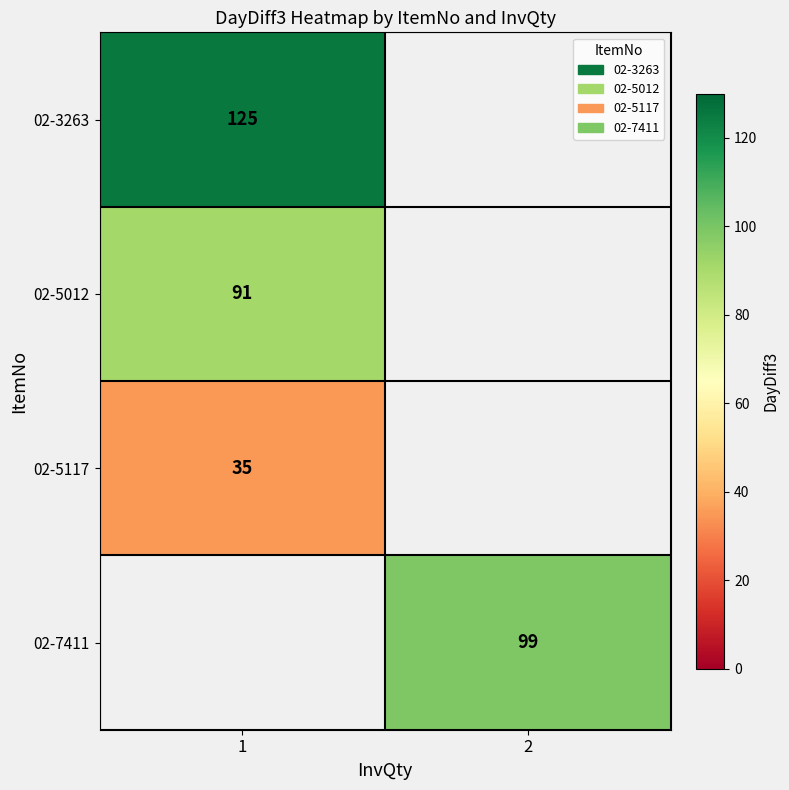

Is the value of 02-5117 at 1 greater than the value of 02-3263 at 1?

No